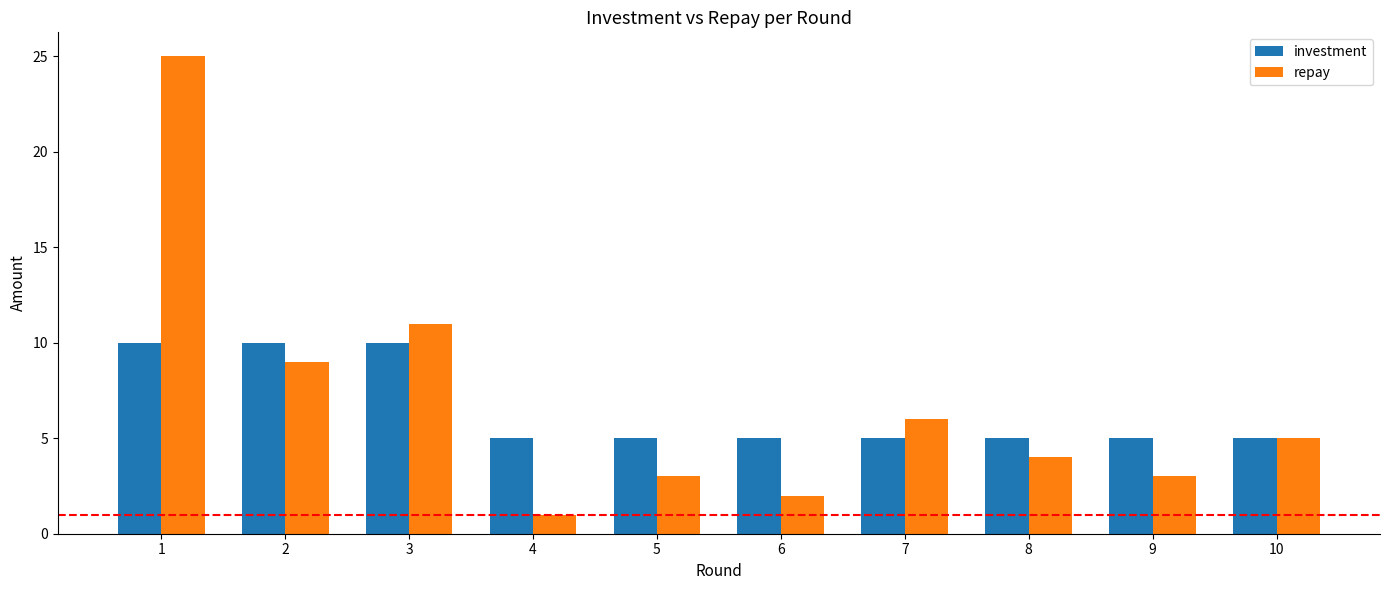

How many categories are shown in the chart?

10